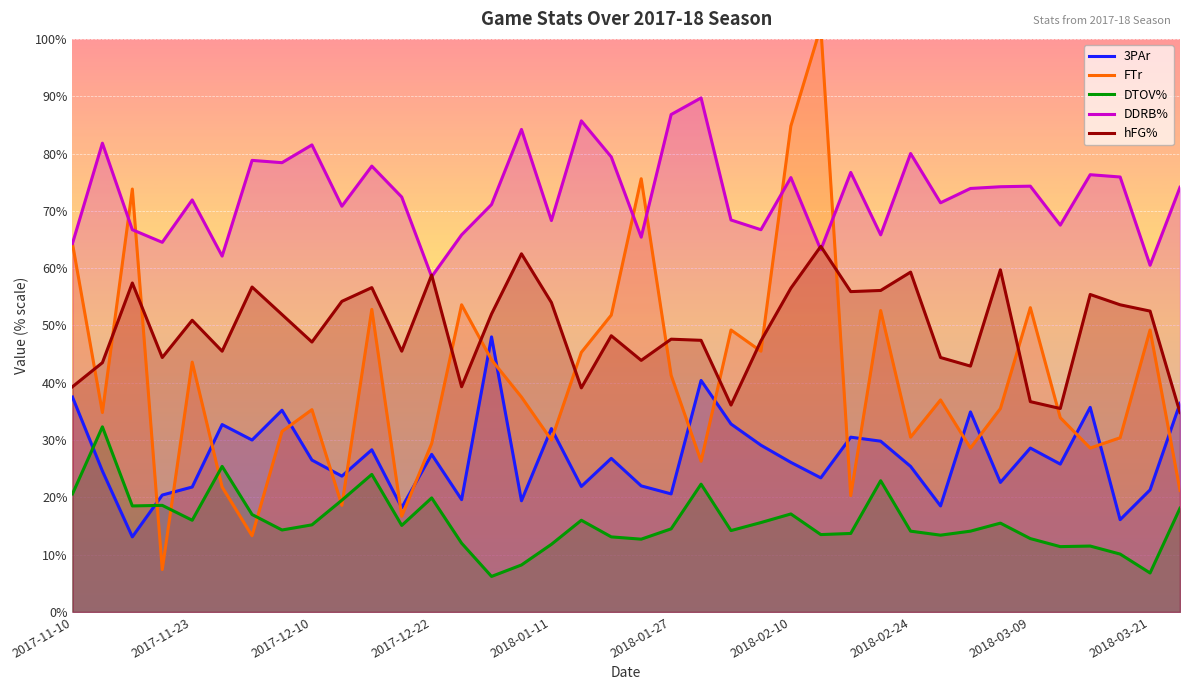

How many lines are shown in the chart?

5